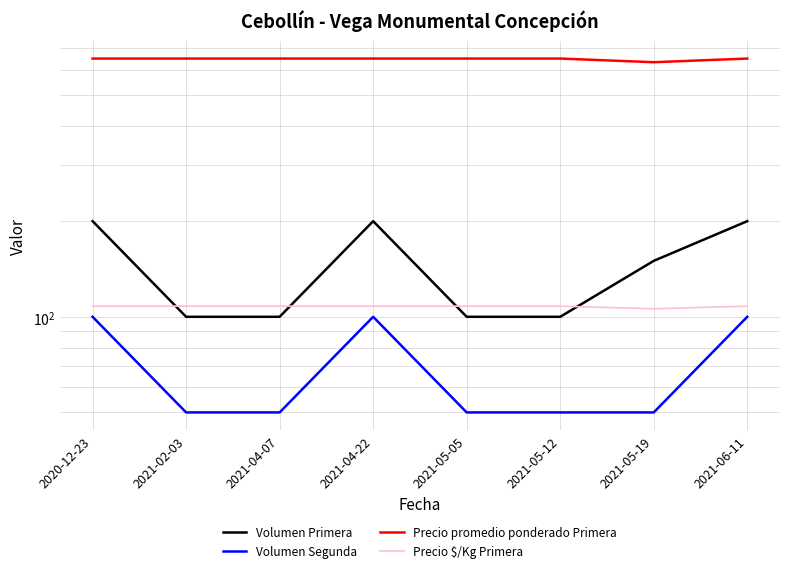

Which series has the largest total across all categories?

Precio promedio ponderado Primera